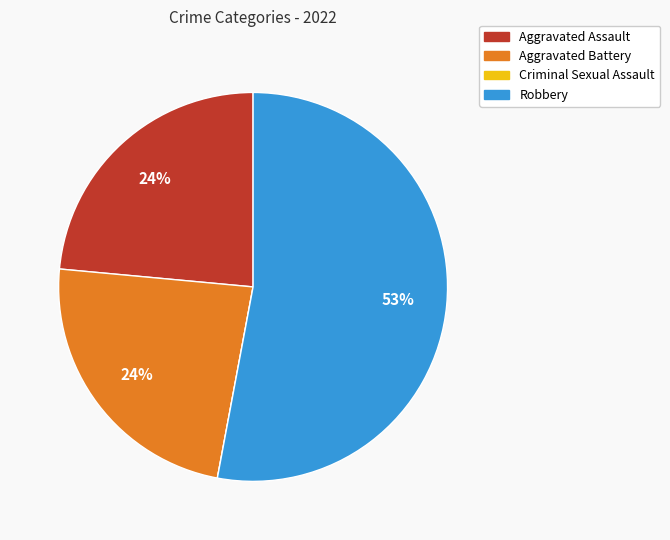

The Aggravated Assault slice represents 24% of the pie. True or false?

True